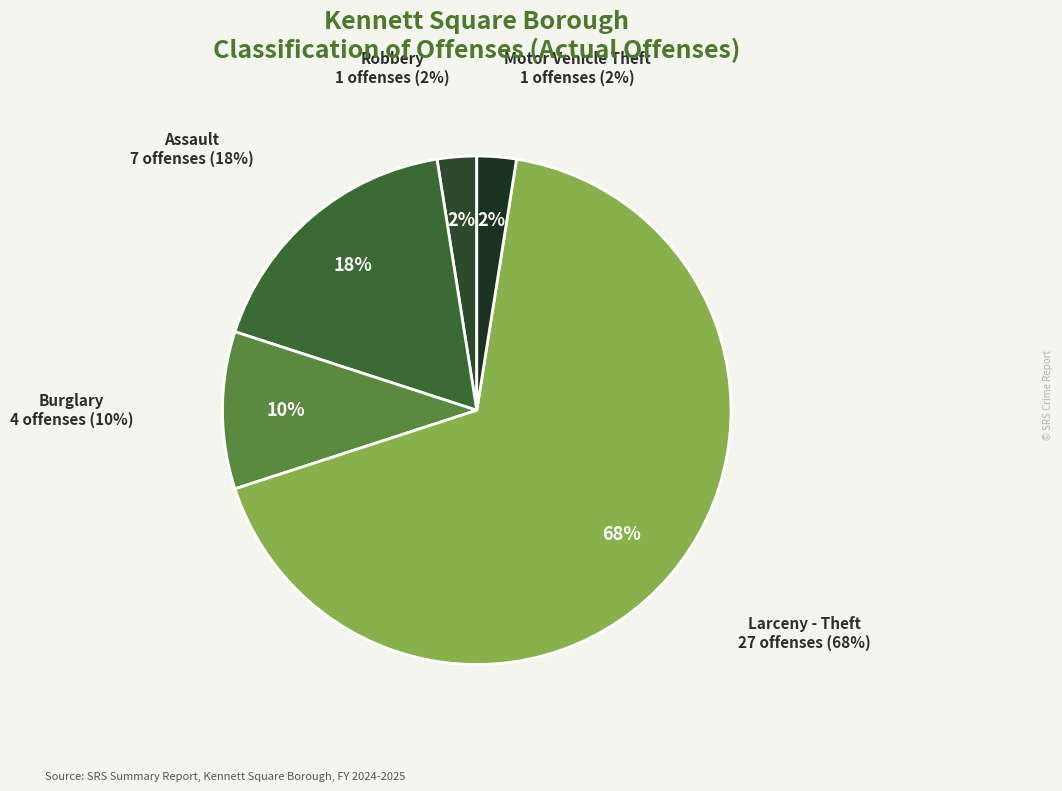

What portion of the pie excludes Assault?

82.5%